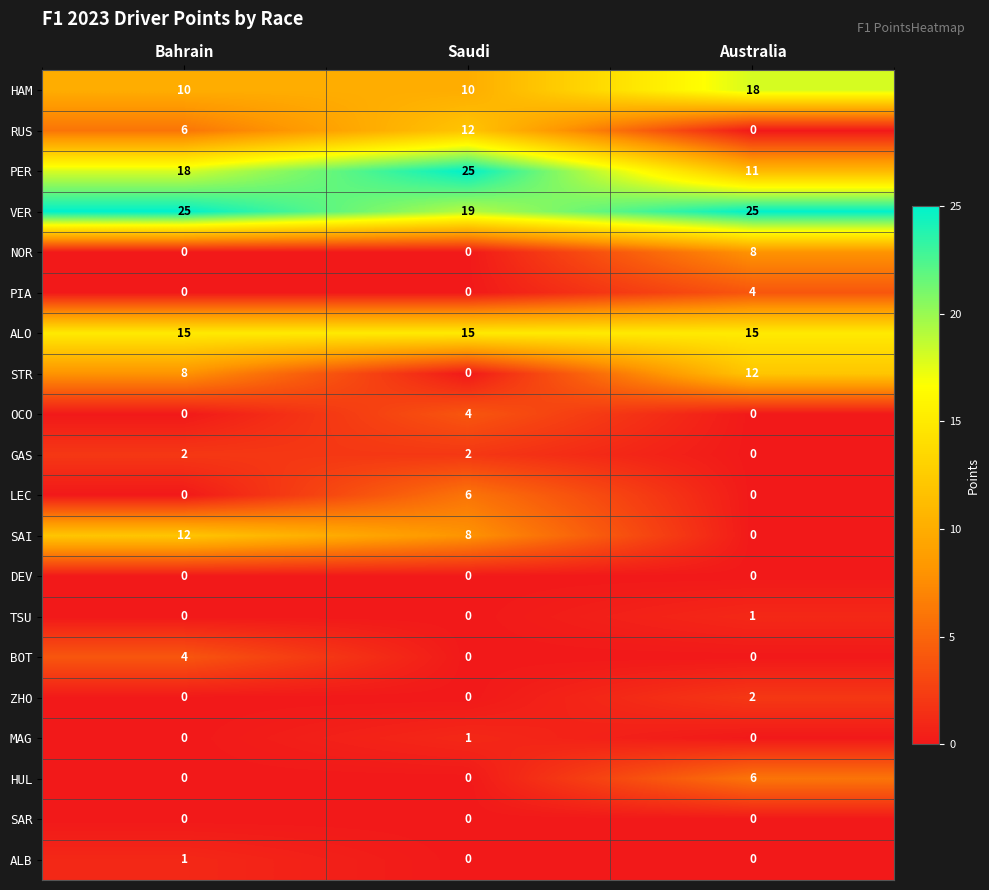

How many SAI values are between 0 and 12?

3